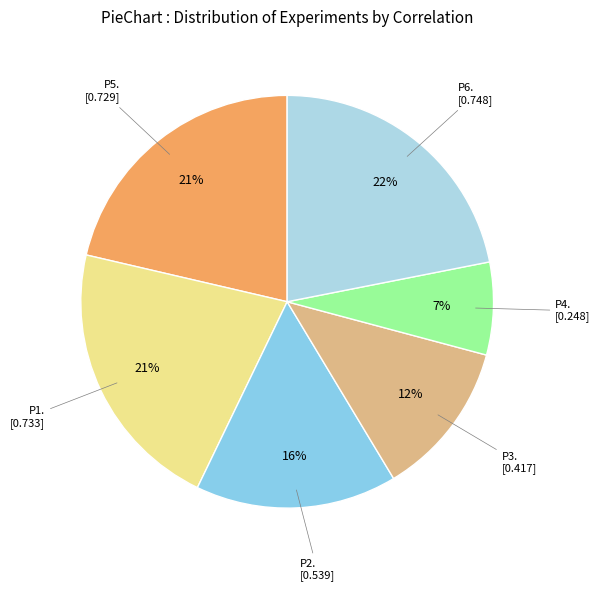

How many segments does this pie chart have?

6